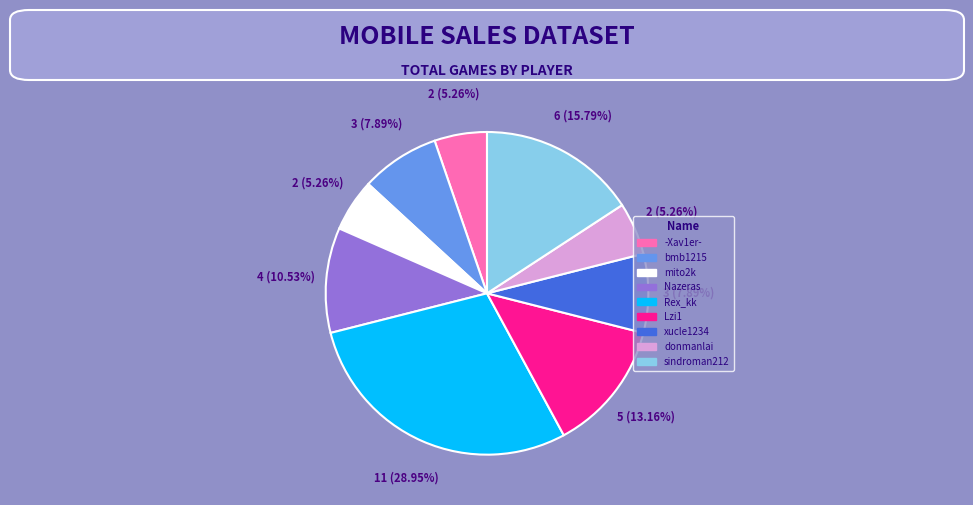

Which slice is the largest?

Rex_kk